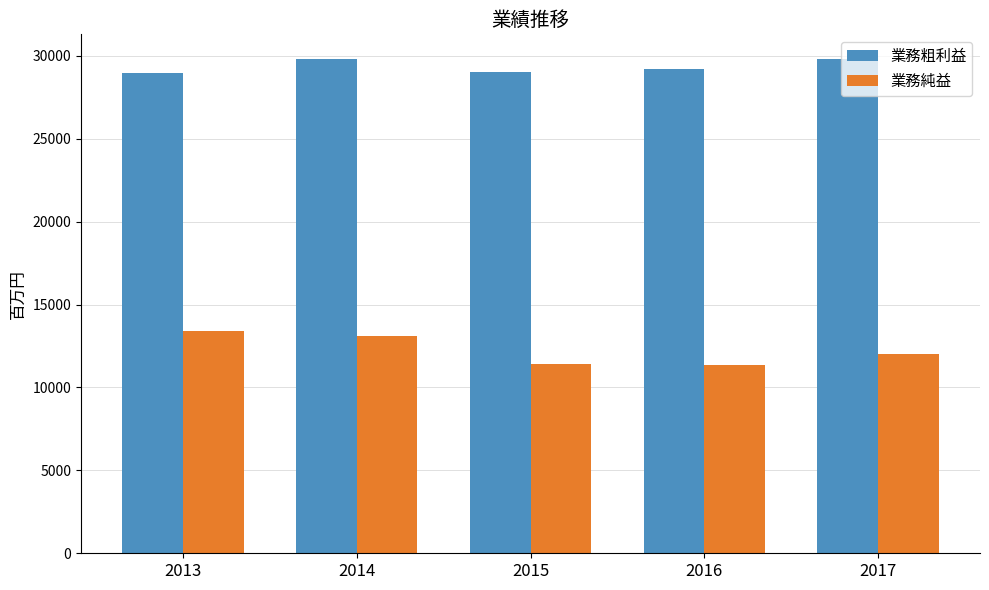

The value of 業務純益 at 2013 is 21272. True or false?

False